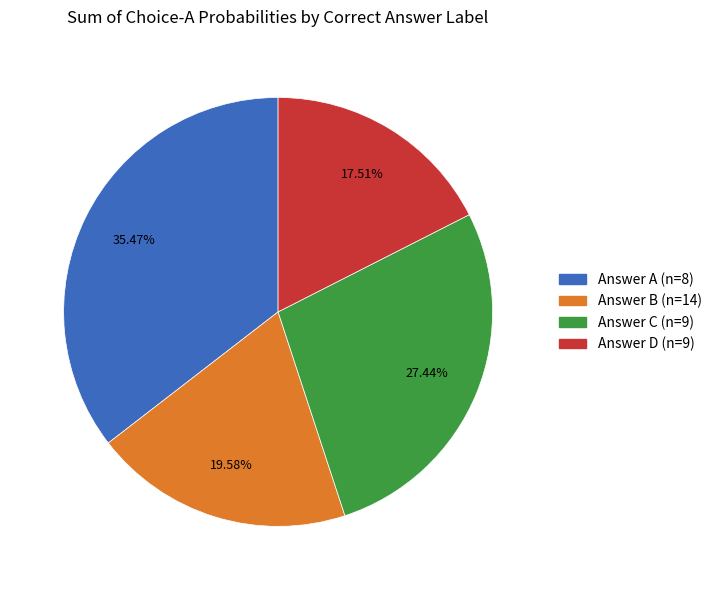

Does any single category account for the majority?

No